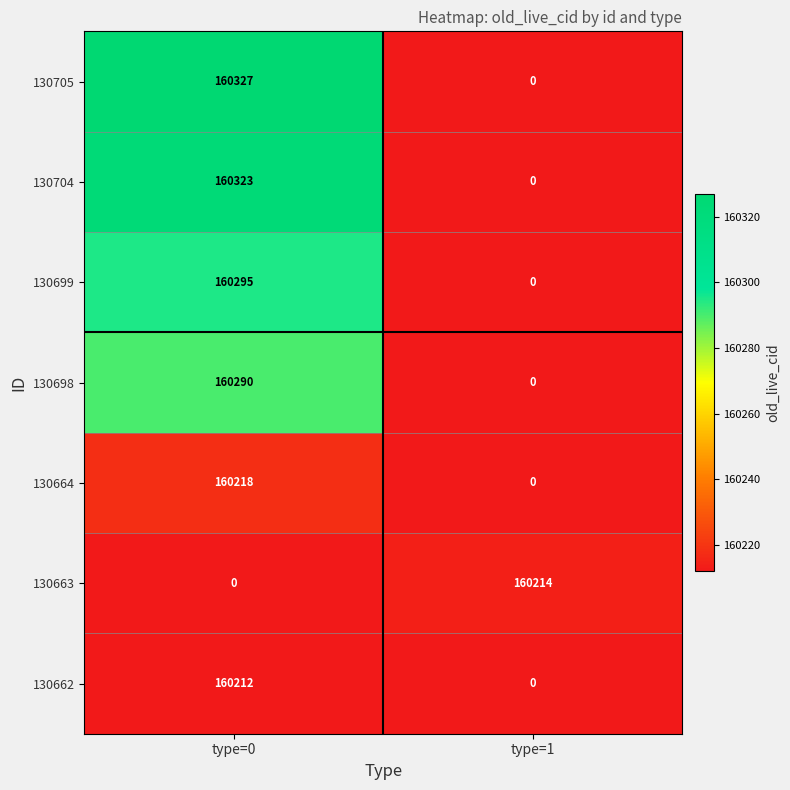

What is the sum of the 130664 values at type=1 and type=0?

160218